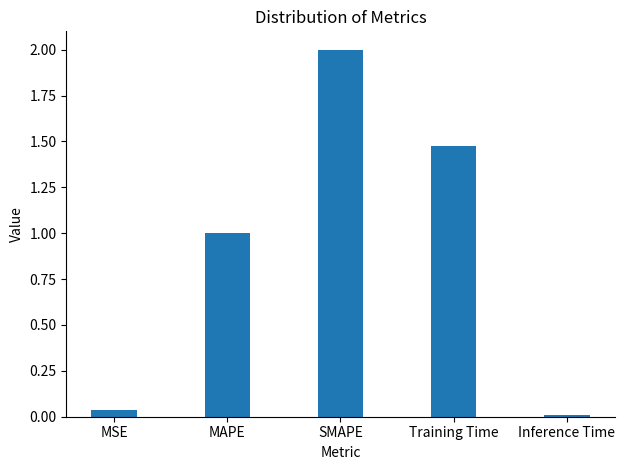

What position from the right is Inference Time?

1